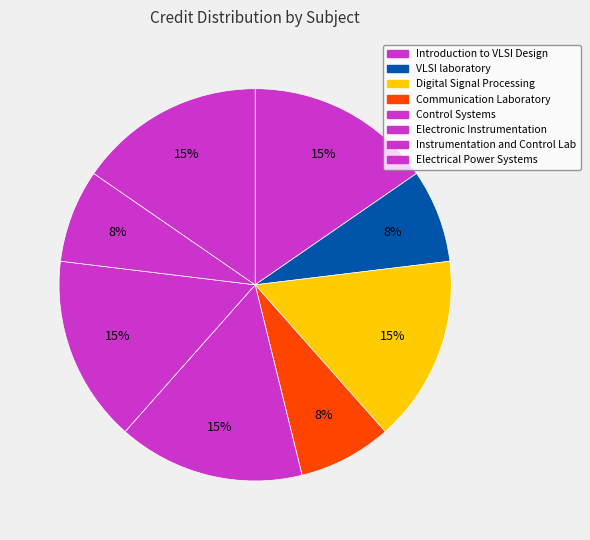

How many segments does this pie chart have?

8